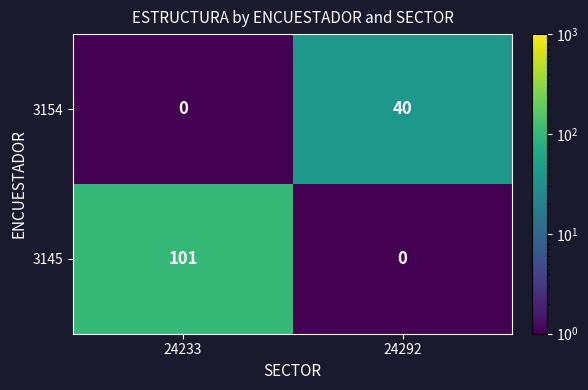

The value of 3145 at 24233 is 45. True or false?

False